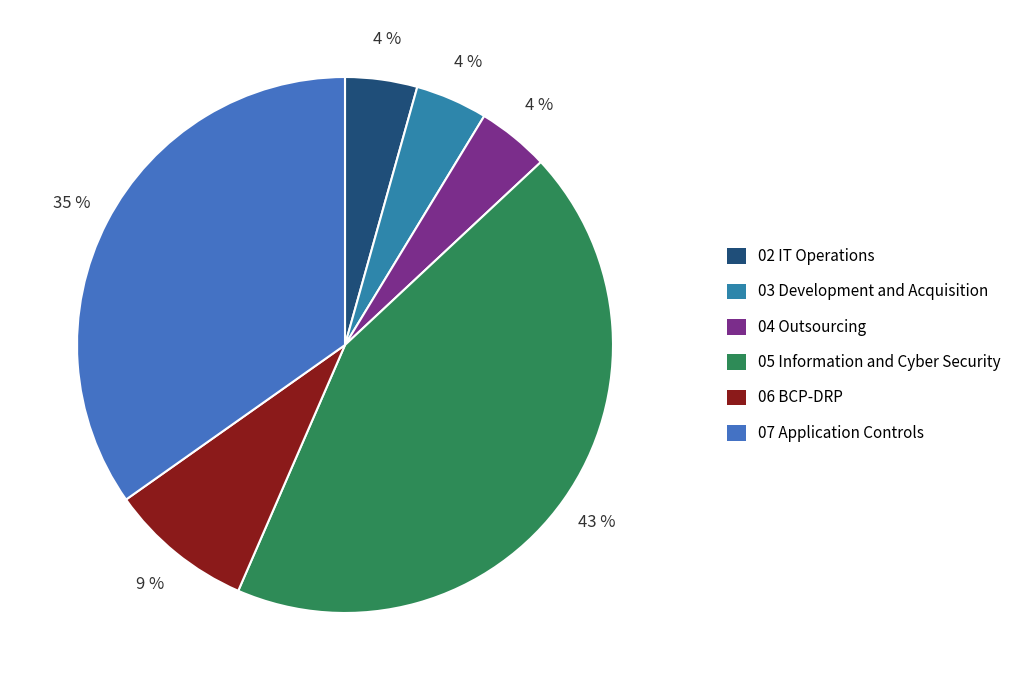

What percentage is the 02 IT Operations slice, to the nearest percent?

4%